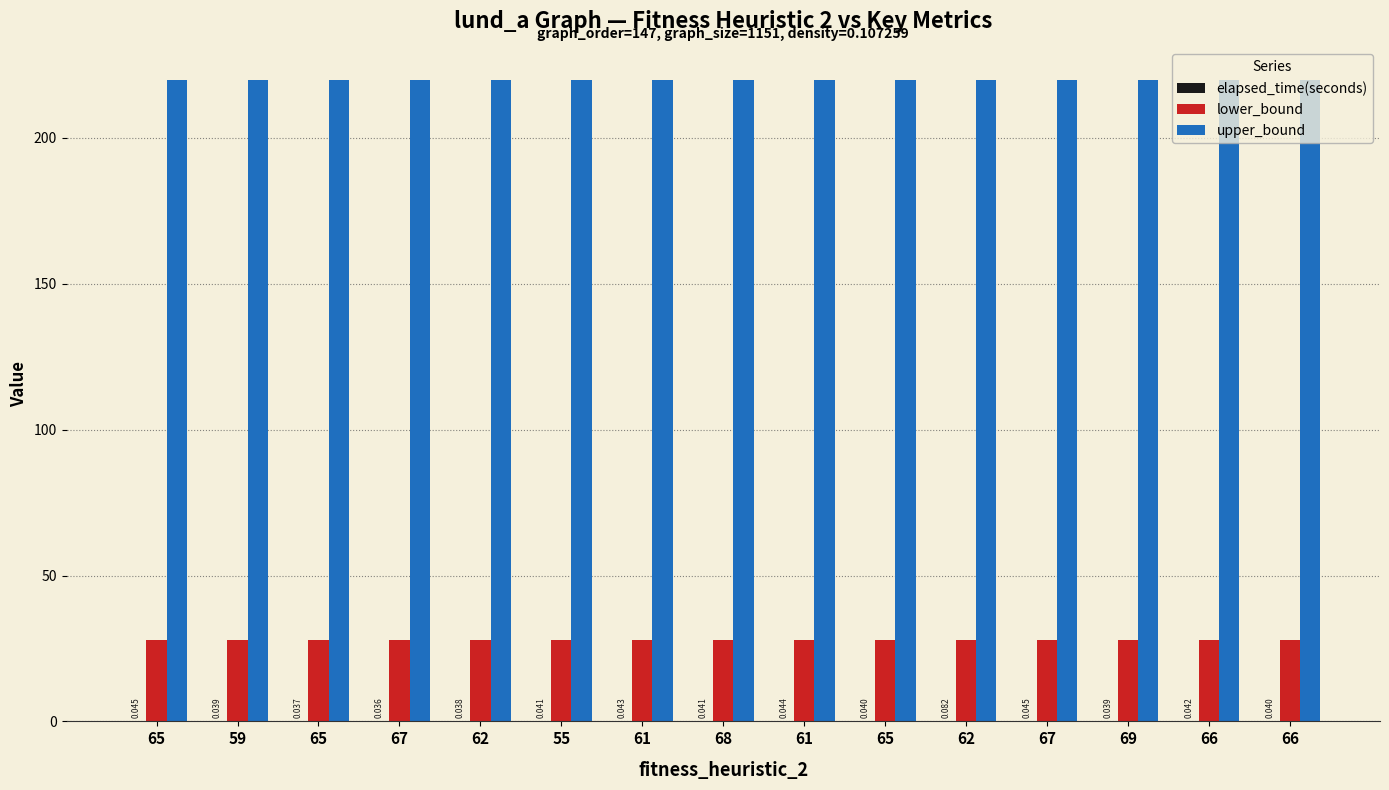

How many groups of bars are there?

15